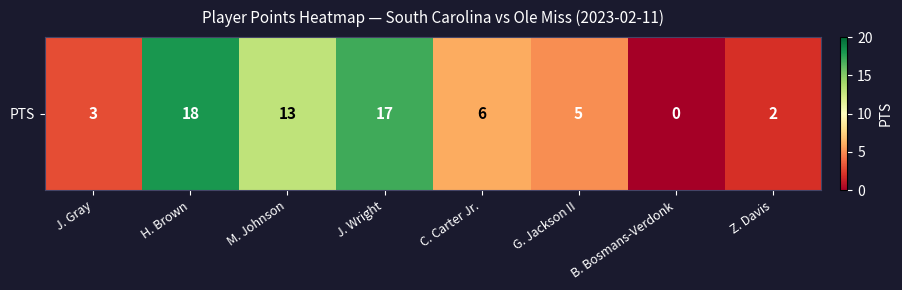

What is the difference between the second highest and second lowest values?

15